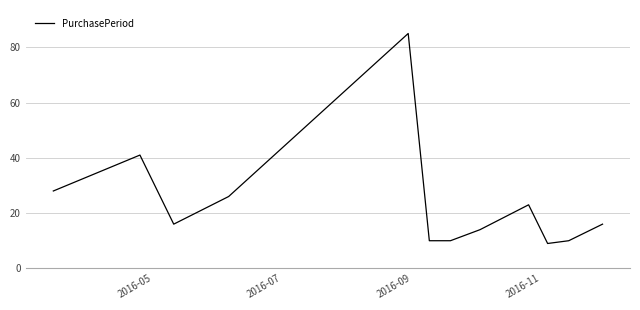

What is the difference between the second highest and second lowest values?

31